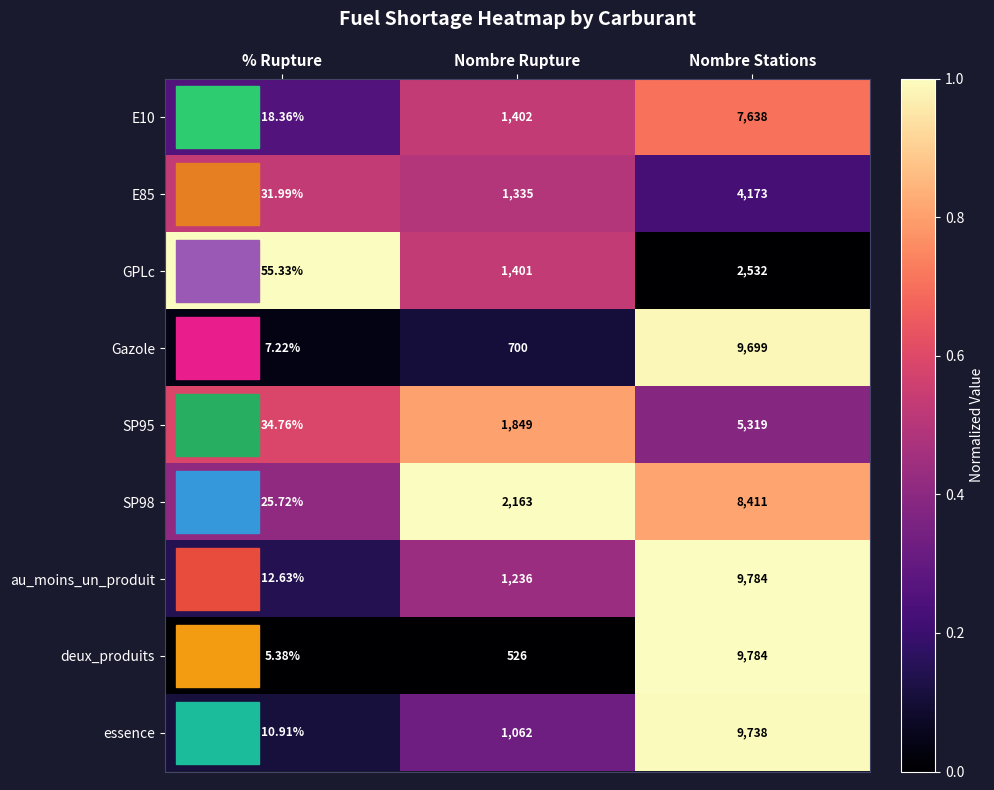

Rank the categories by au_moins_un_produit value from highest to lowest.

Nombre Stations, Nombre Rupture, % Rupture